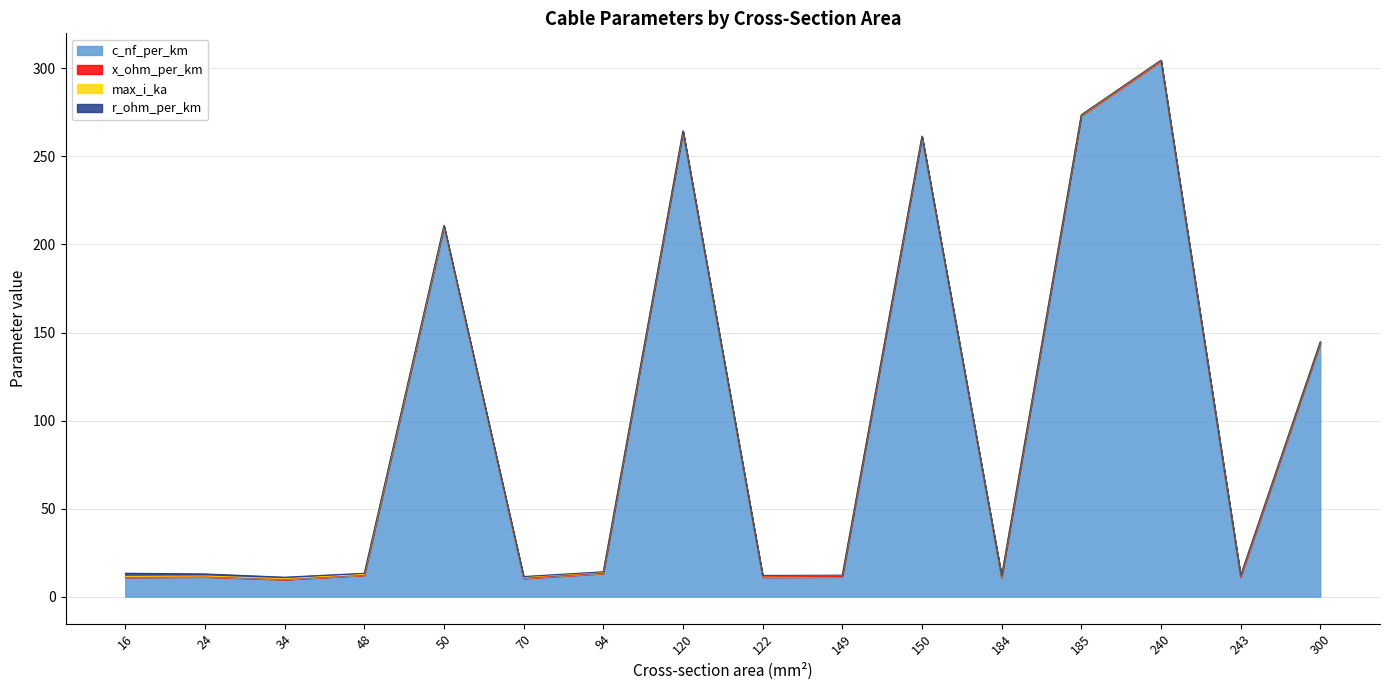

What is the spread (max minus min) of values at 48?

12.0